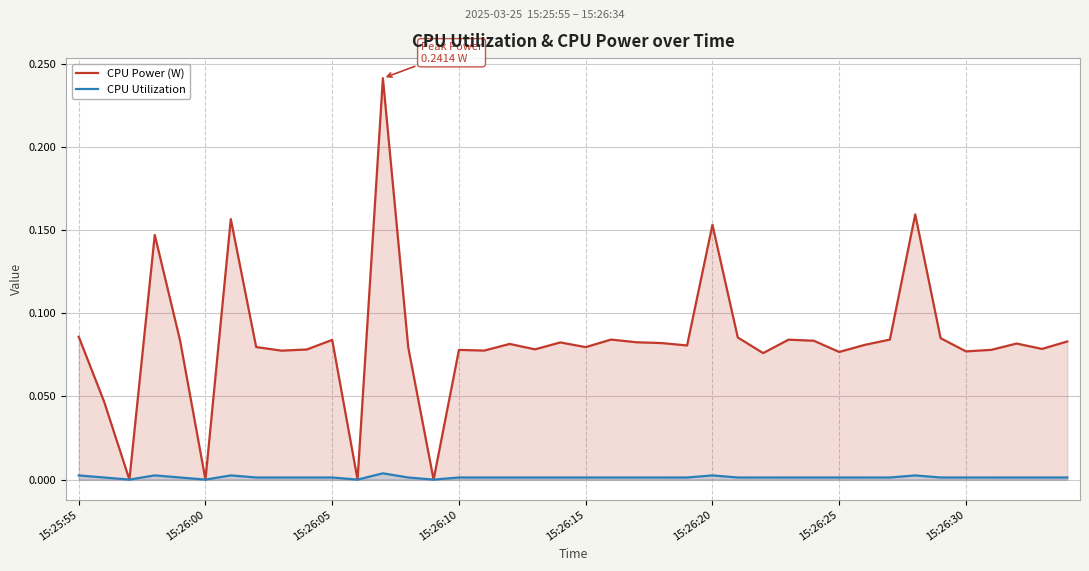

What is the approximate value of CPU Power (W) at 33?

0.2